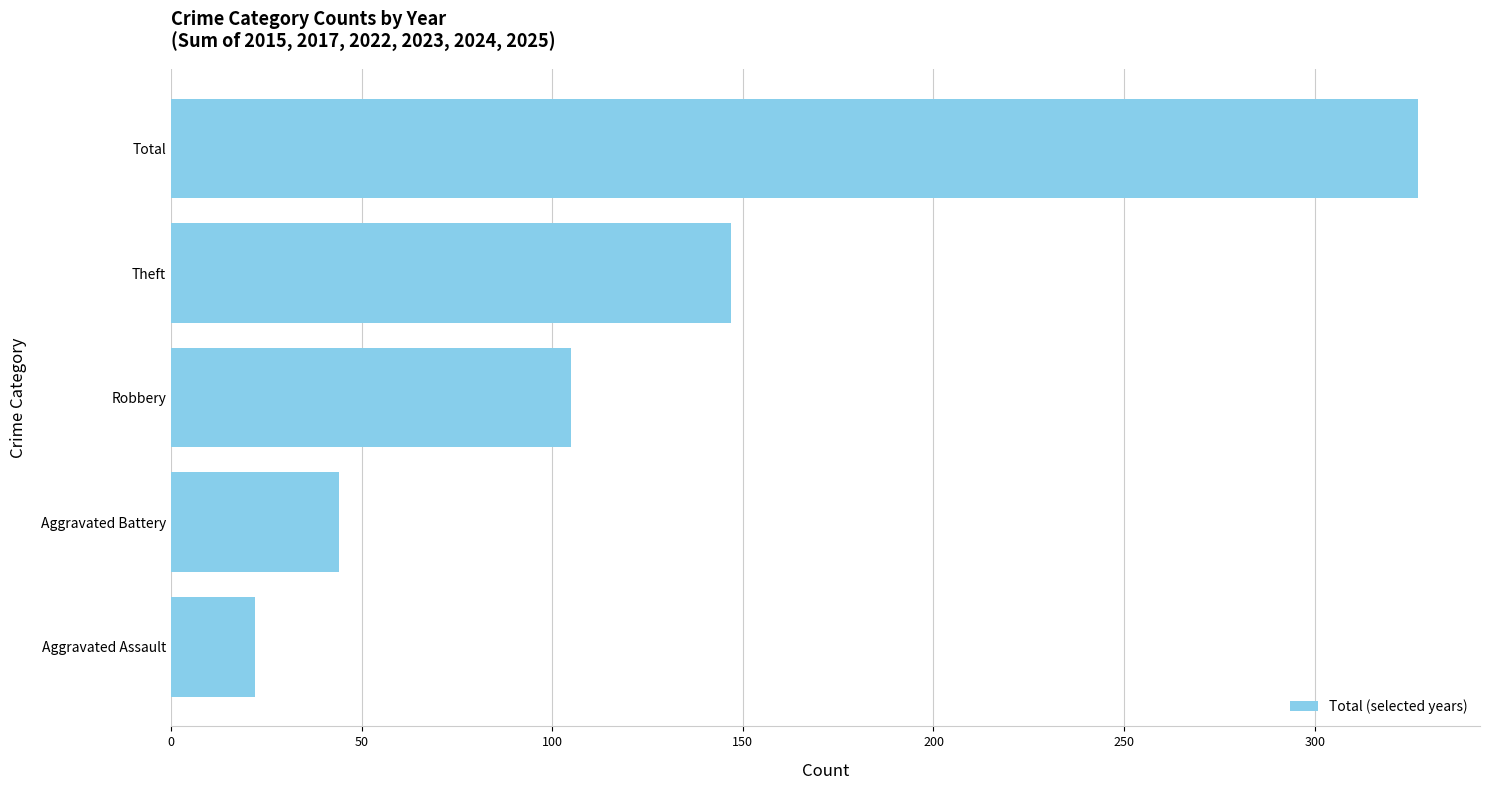

What is the ratio of the value at Aggravated Battery to the value at Robbery?

0.4